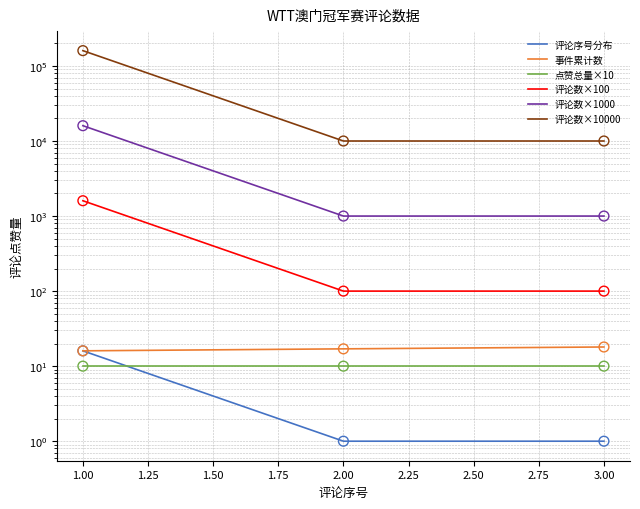

What are all the series names shown in the legend?

评论序号分布, 事件累计数, 点赞总量×10, 评论数×100, 评论数×1000, 评论数×10000